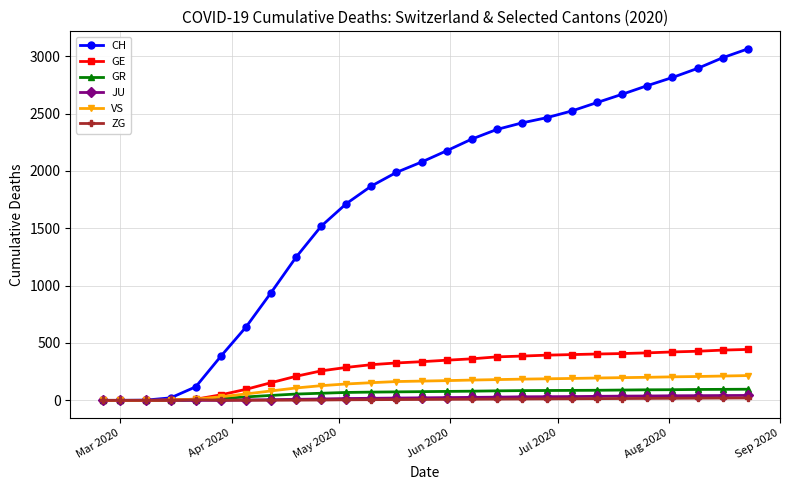

Which series has the largest range (max minus min)?

CH